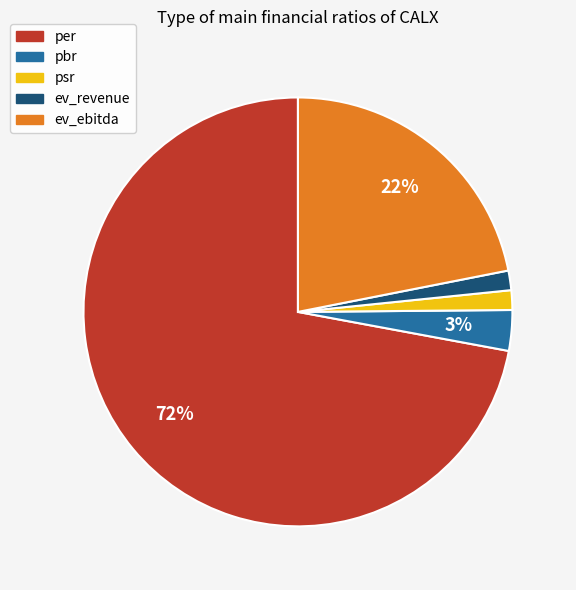

How many slices are in this pie chart?

5